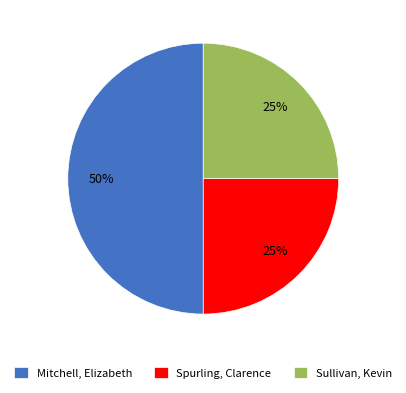

Combined, do Mitchell, Elizabeth and Sullivan, Kevin account for over 50%?

Yes